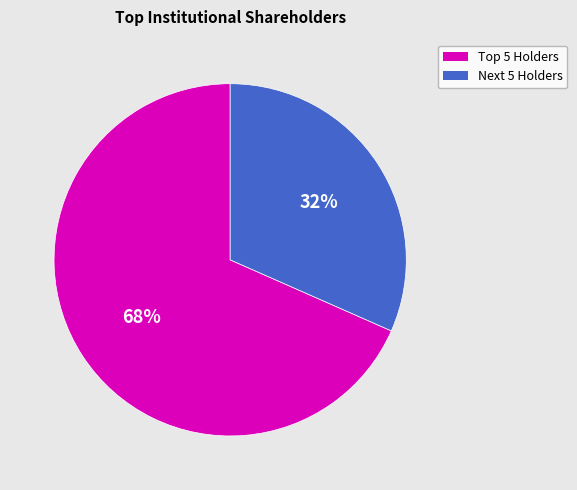

Is there a majority slice in this chart?

Yes